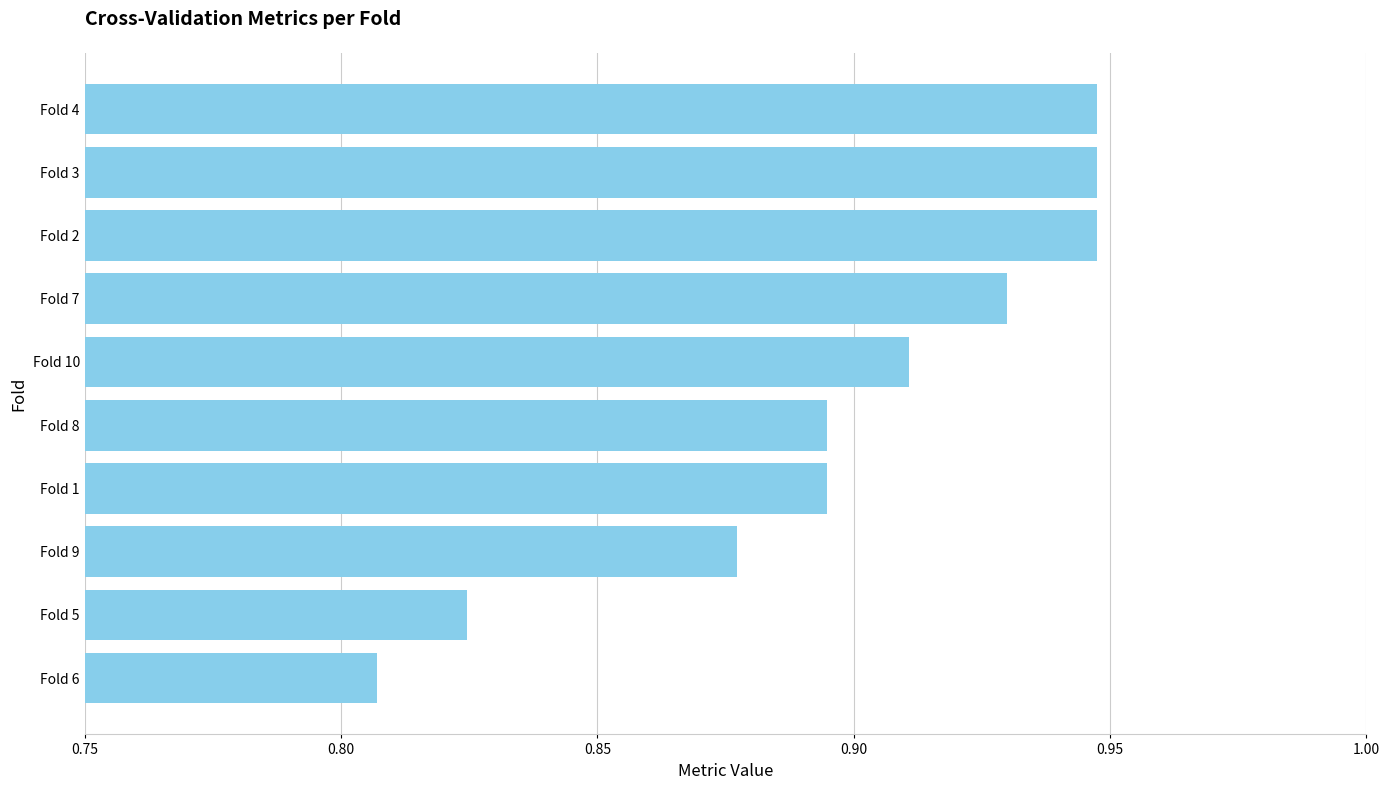

How many values are between 0 and 1?

10